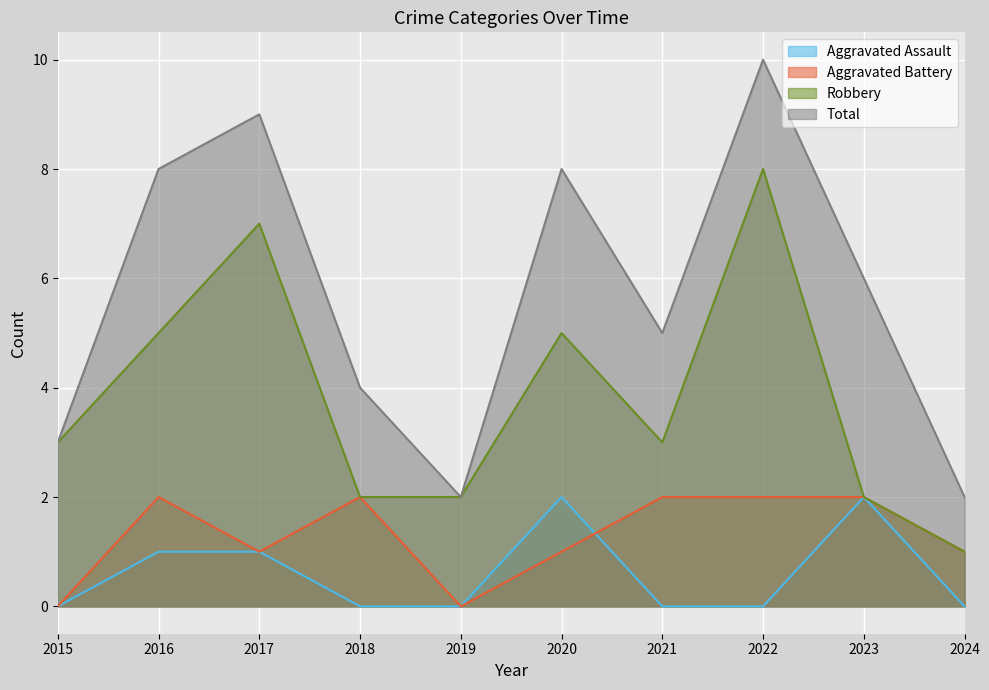

Which category has the lowest value in the Aggravated Battery series?

2015